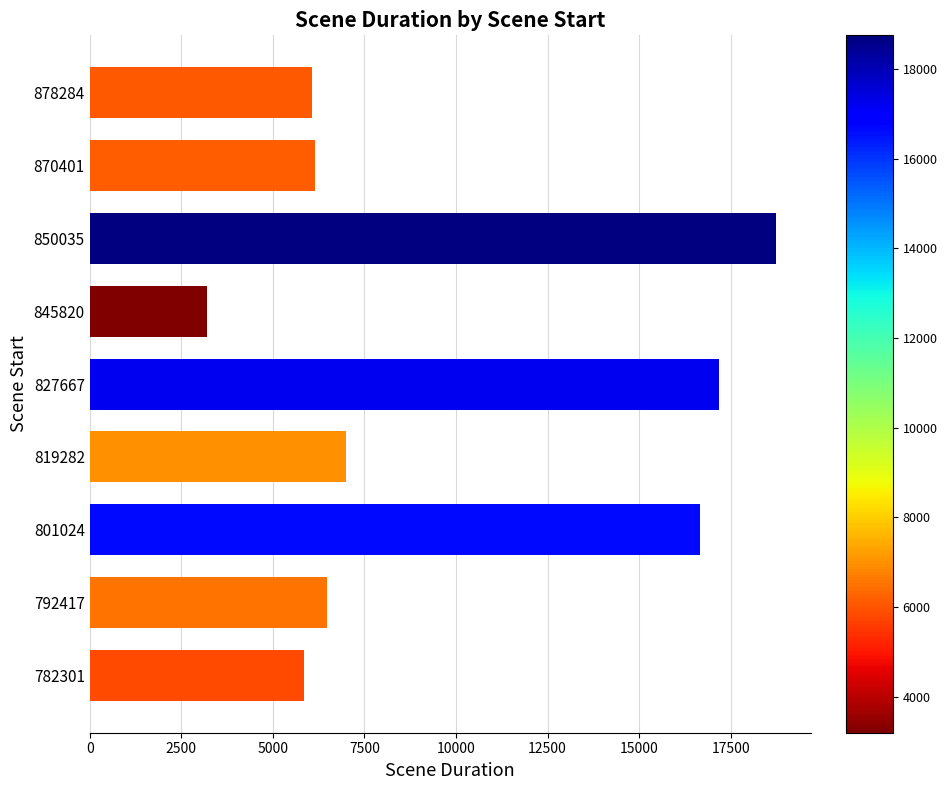

The chart shows a value of 17191 at 827667. True or false?

True